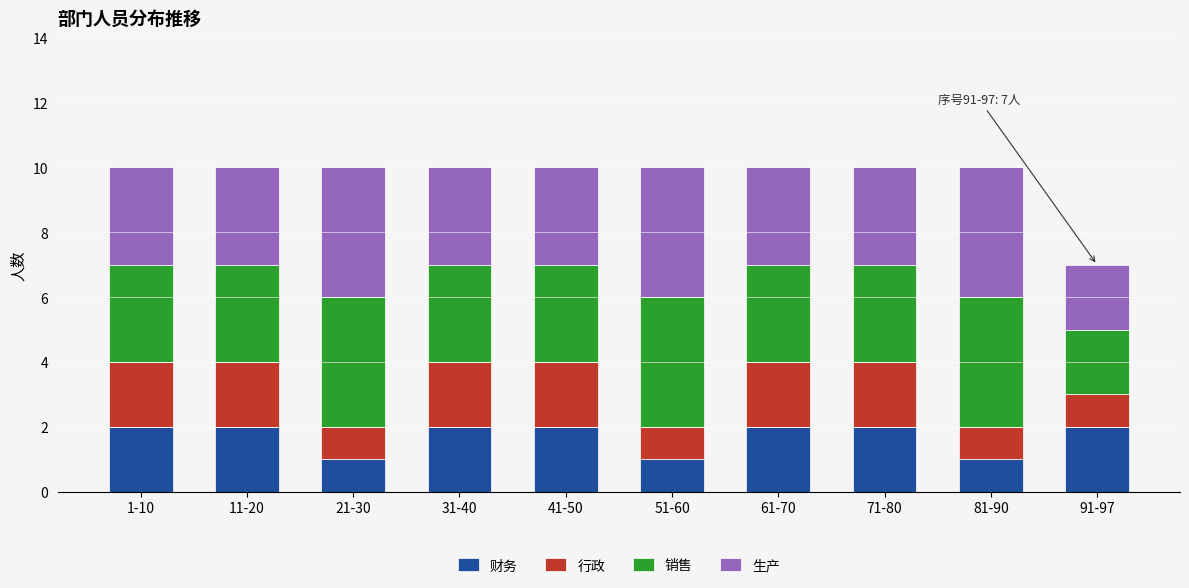

The 财务 series shows 1 at 41-50. True or false?

False